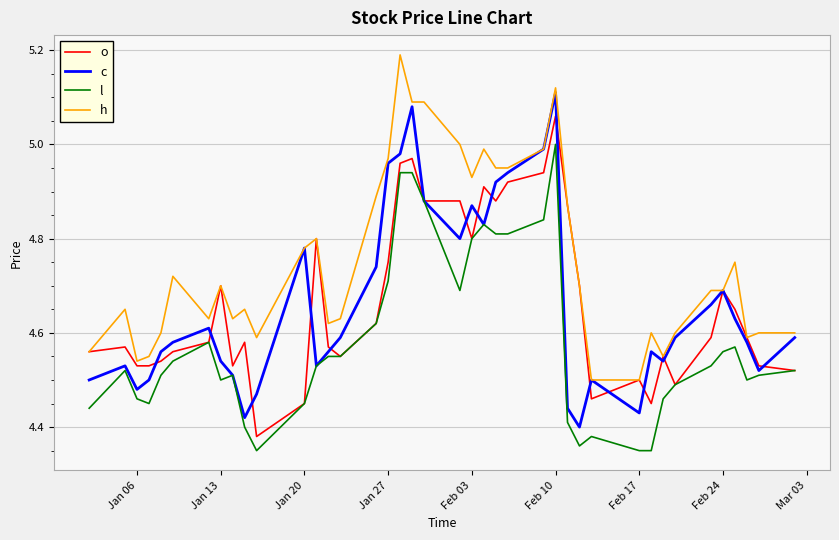

Rank the series by their maximum value, from lowest to highest.

l, o, c, h